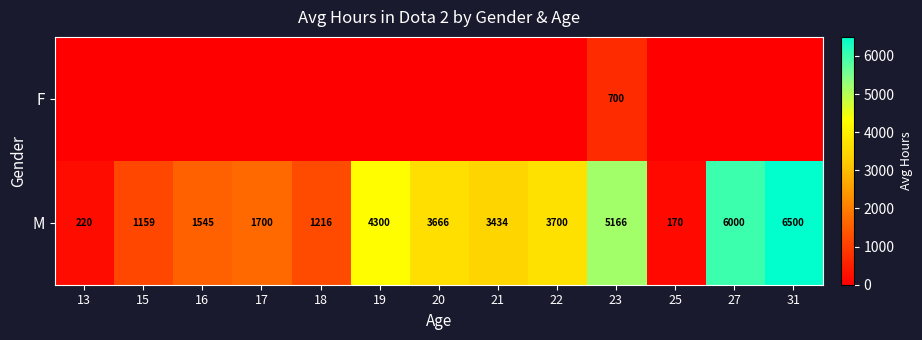

The value of F at 23 is 700. True or false?

True